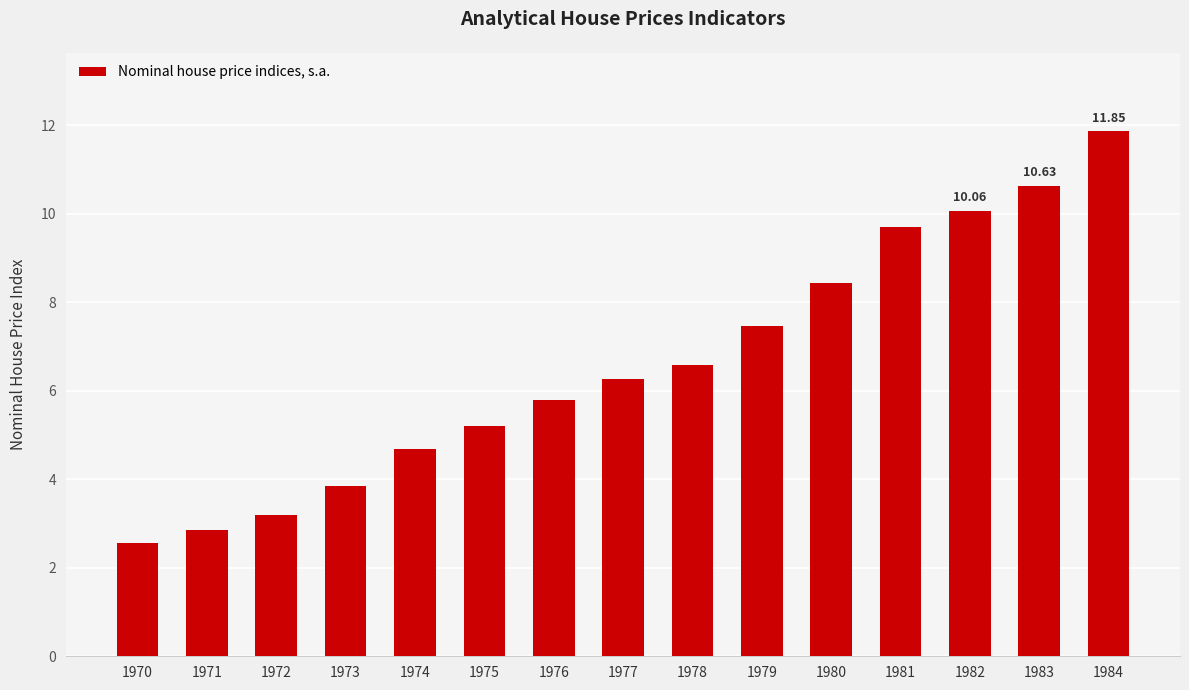

Which has a higher value, 1982 or 1972?

1982